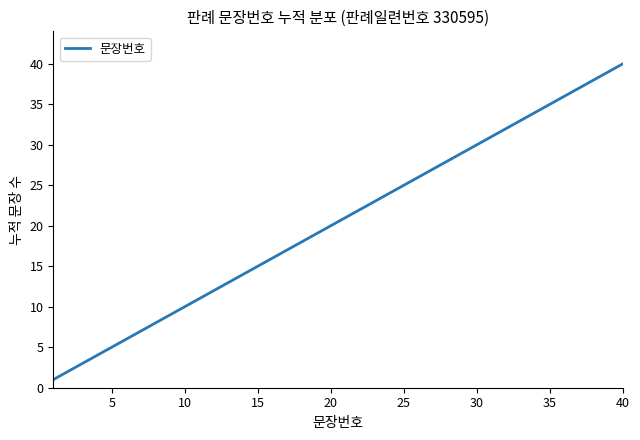

Count the number of categories in the chart.

40